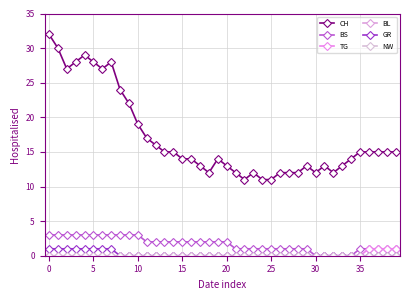

True or false: GR has more than 2 interior local peaks.

False